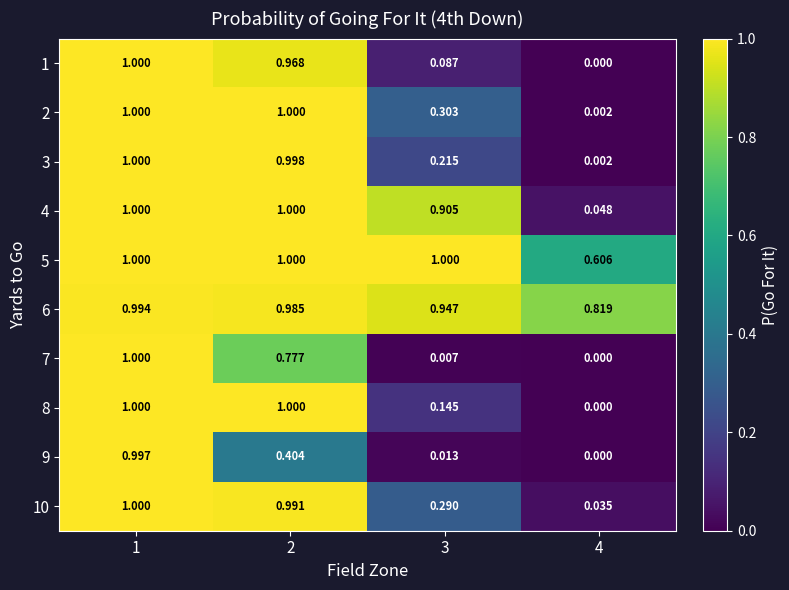

Is the value of 8 at 3 greater than the value of 9 at 2?

No